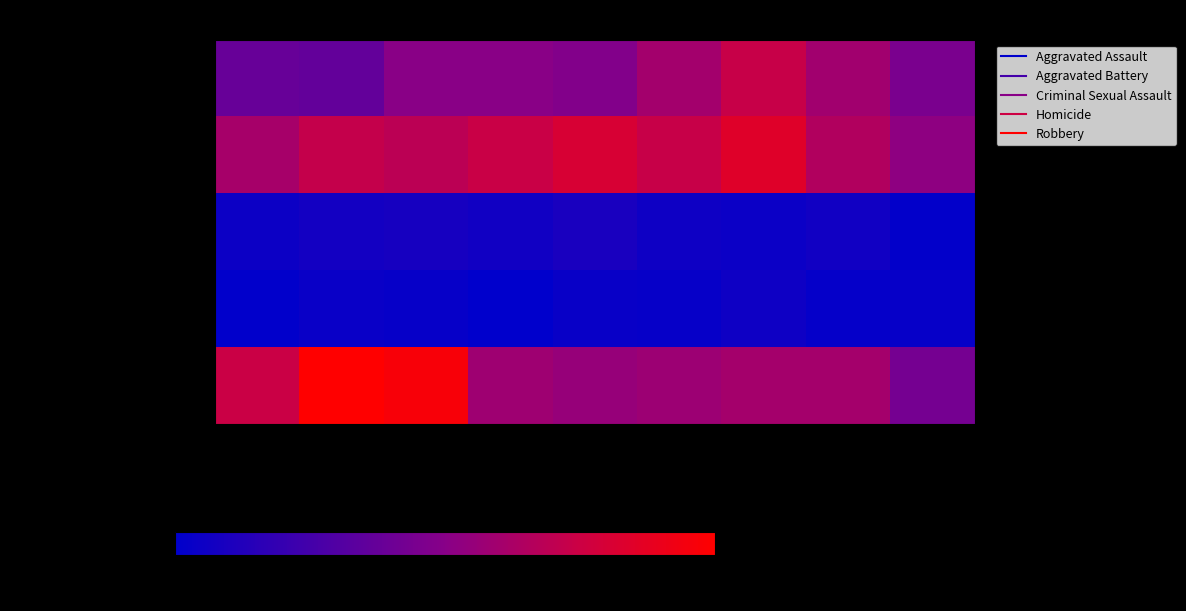

Reading left to right, extract all data points from this chart.

Aggravated Assault: 2015=160	2016=154	2017=207	2018=206	2019=197	2020=242	2021=292	2022=239	2023=186
Aggravated Battery: 2015=246	2016=288	2017=277	2018=296	2019=321	2020=293	2021=336	2022=261	2023=214
Criminal Sexual Assault: 2015=34	2016=43	2017=47	2018=40	2019=51	2020=36	2021=32	2022=40	2023=19
Homicide: 2015=17	2016=29	2017=24	2018=15	2019=27	2020=24	2021=37	2022=23	2023=25
Robbery: 2015=297	2016=394	2017=381	2018=237	2019=224	2020=233	2021=244	2022=244	2023=178